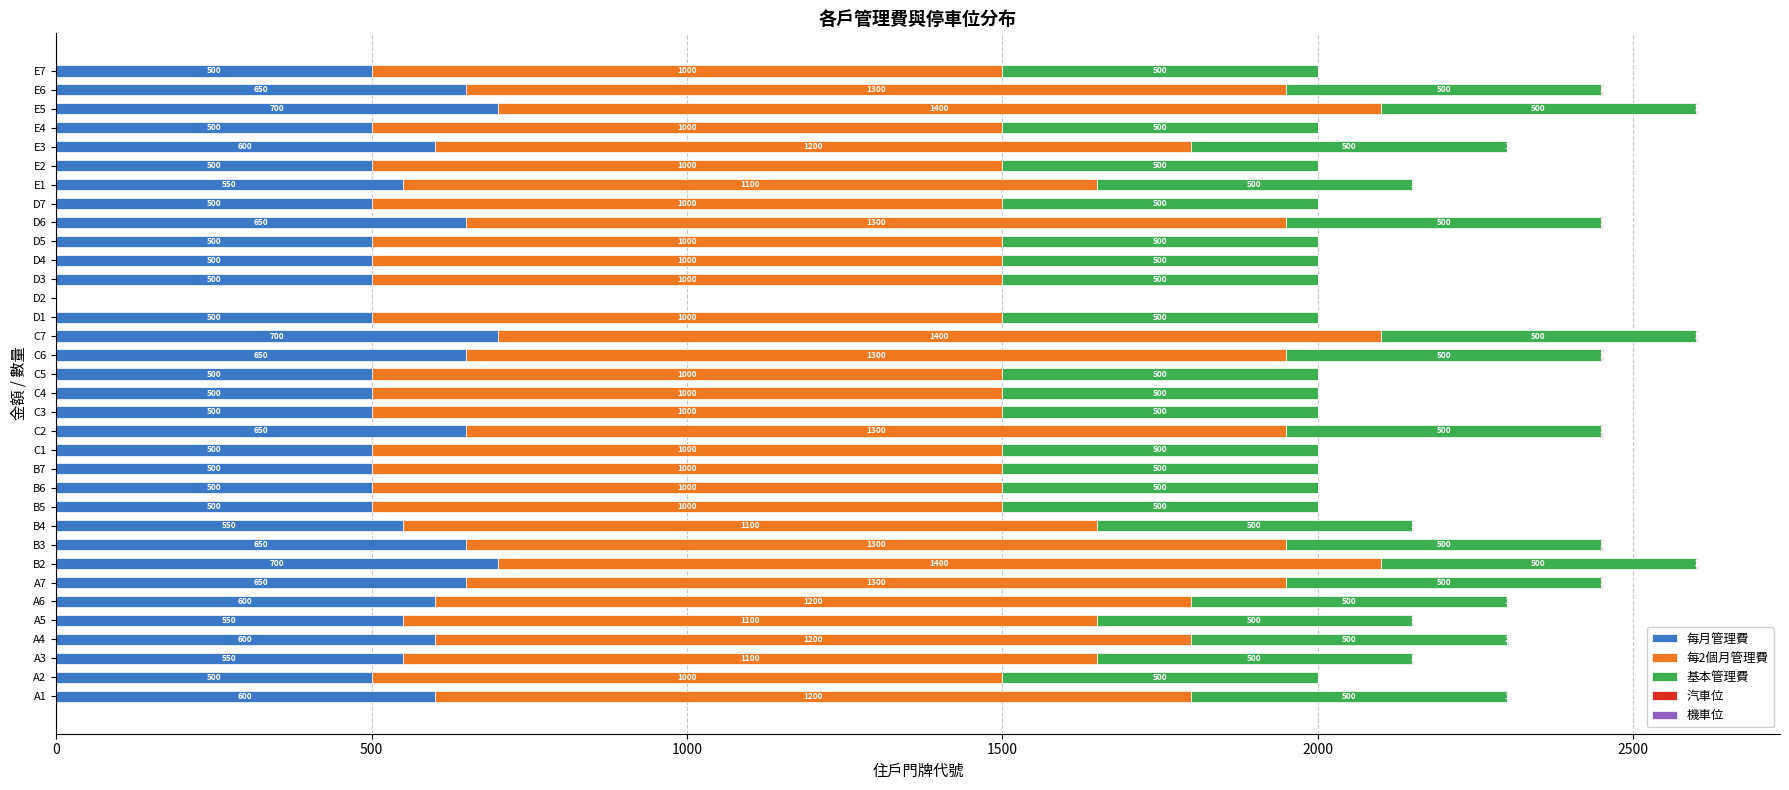

What is the total value across all series at A5?

2151